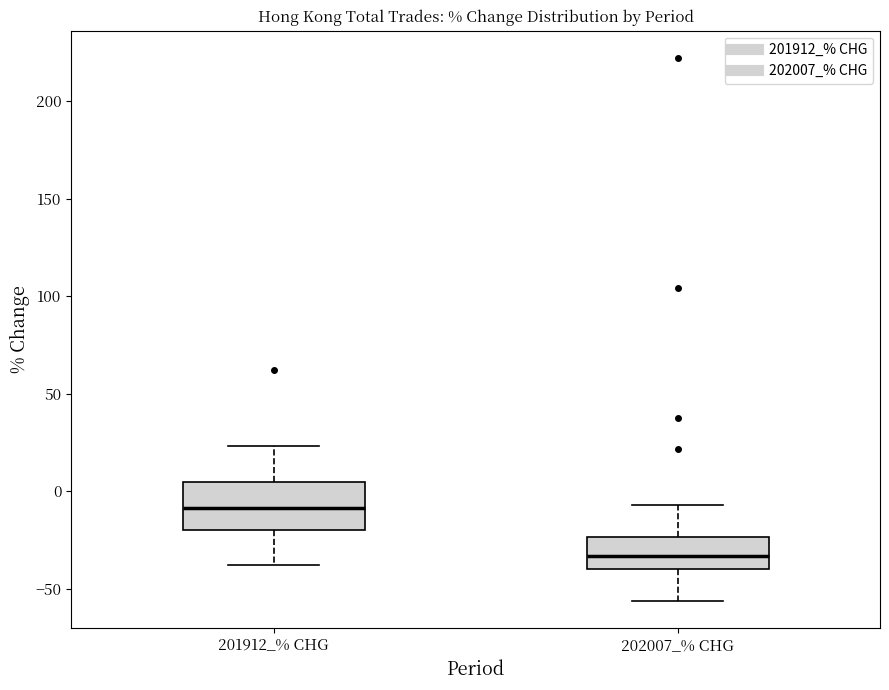

Which box has the lowest median line?

202007_% CHG